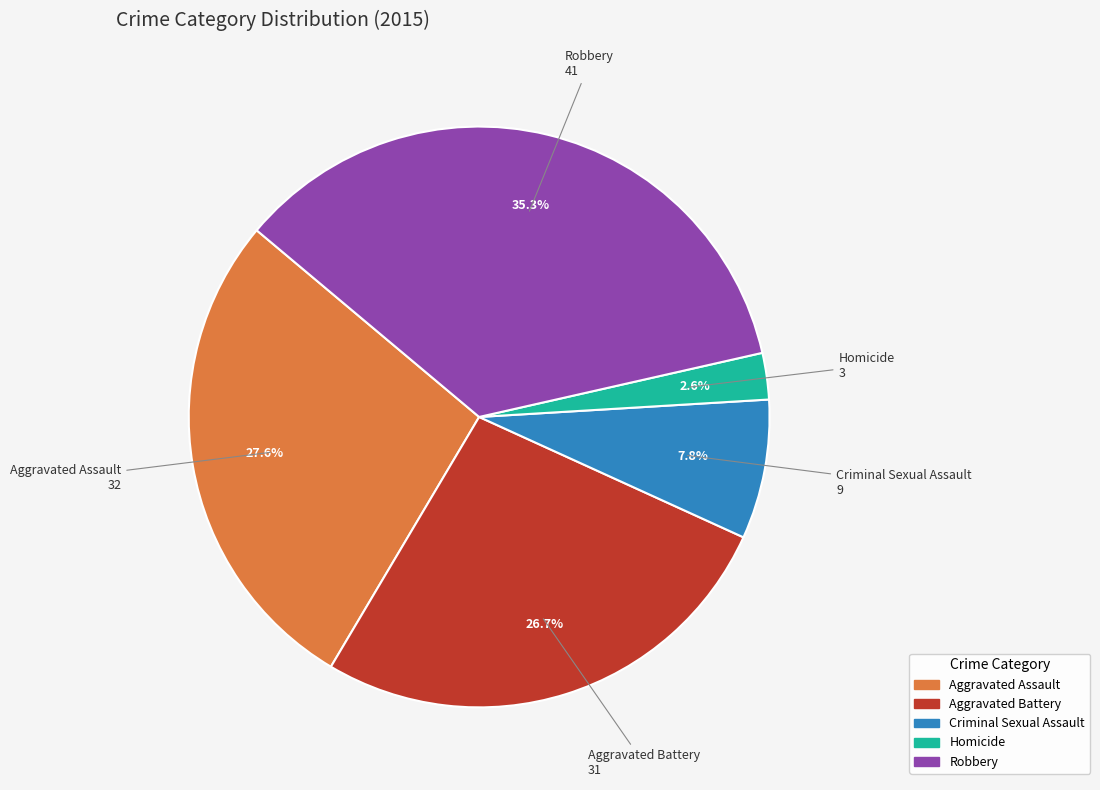

Rank the categories by value from lowest to highest.

Homicide, Criminal Sexual Assault, Aggravated Battery, Aggravated Assault, Robbery